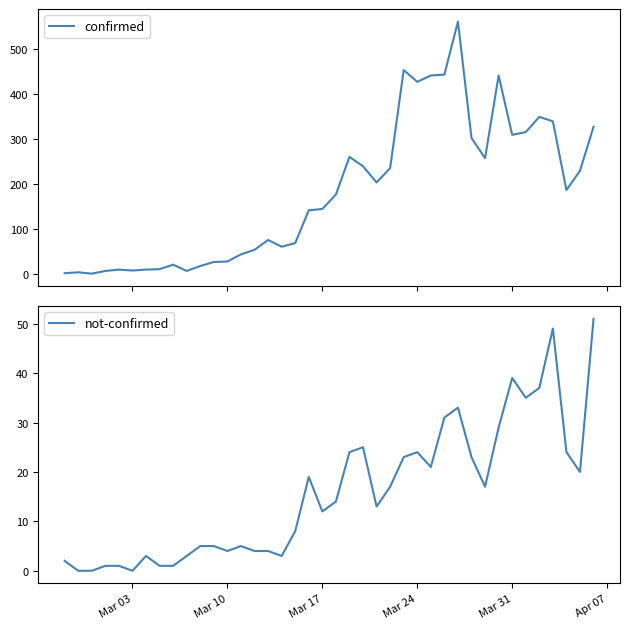

Count the number of categories in the chart.

40